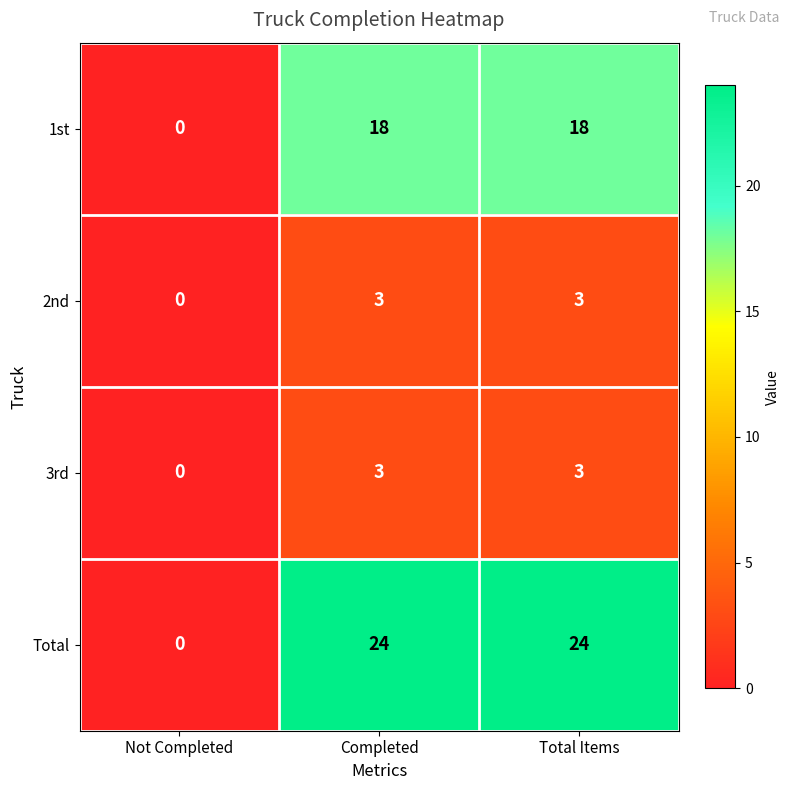

The 3rd series shows 3 at Total Items. True or false?

True